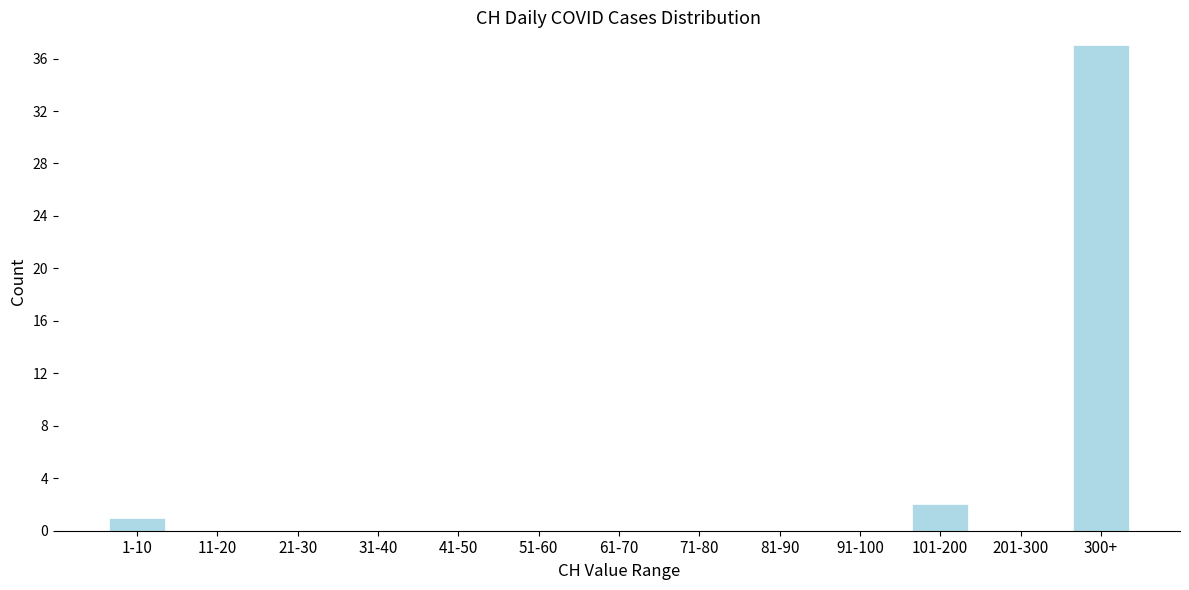

Reading left to right, list all the values displayed in this chart.

1-10=1	11-20=0	21-30=0	31-40=0	41-50=0	51-60=0	61-70=0	71-80=0	81-90=0	91-100=0	101-200=2	201-300=0	300+=37